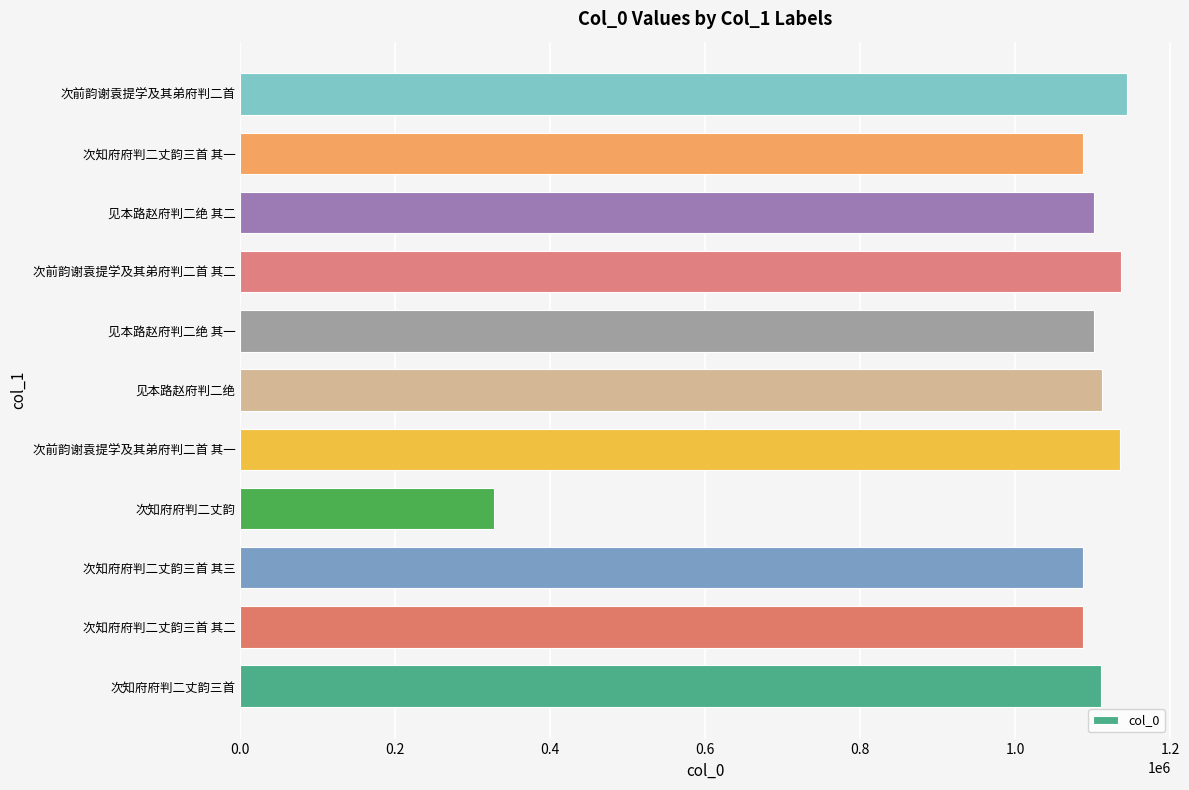

How many distinct data groups are displayed?

1